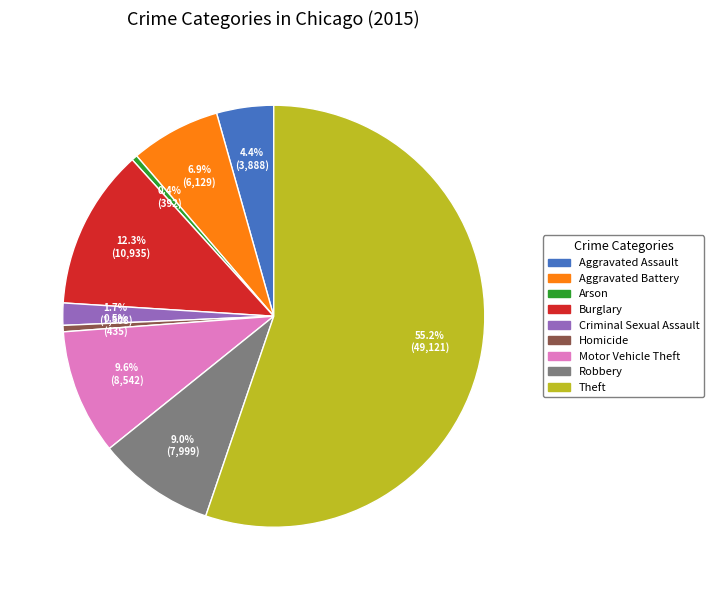

Is it true that Aggravated Battery is 1% of the pie?

False